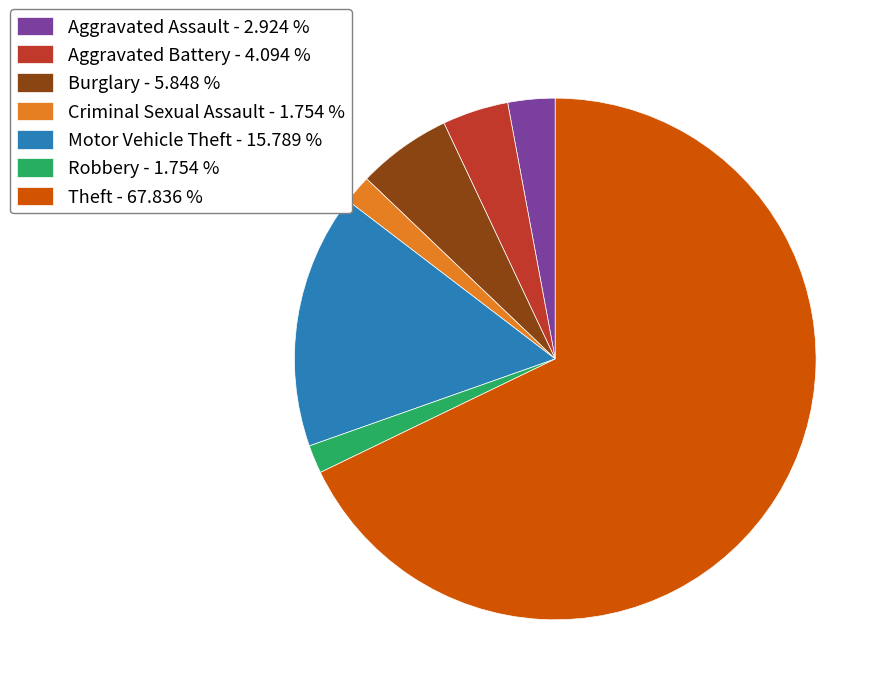

Is the sum of Theft - 67.836 % and Criminal Sexual Assault - 1.754 % greater than half?

Yes